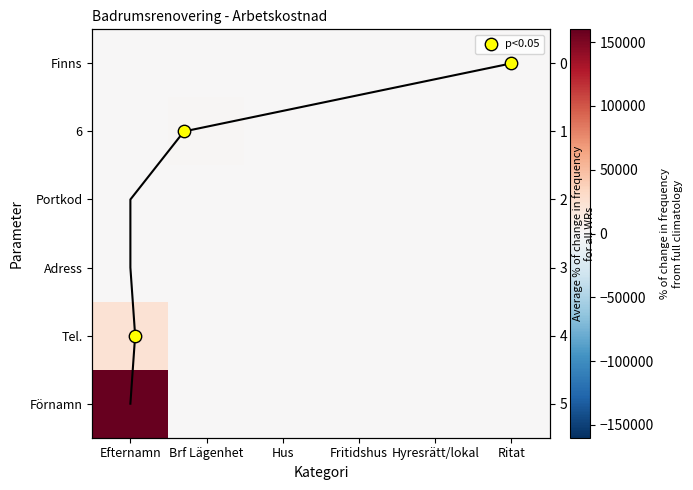

What is the difference between the maximum and second lowest values in the Tel. series?

22500